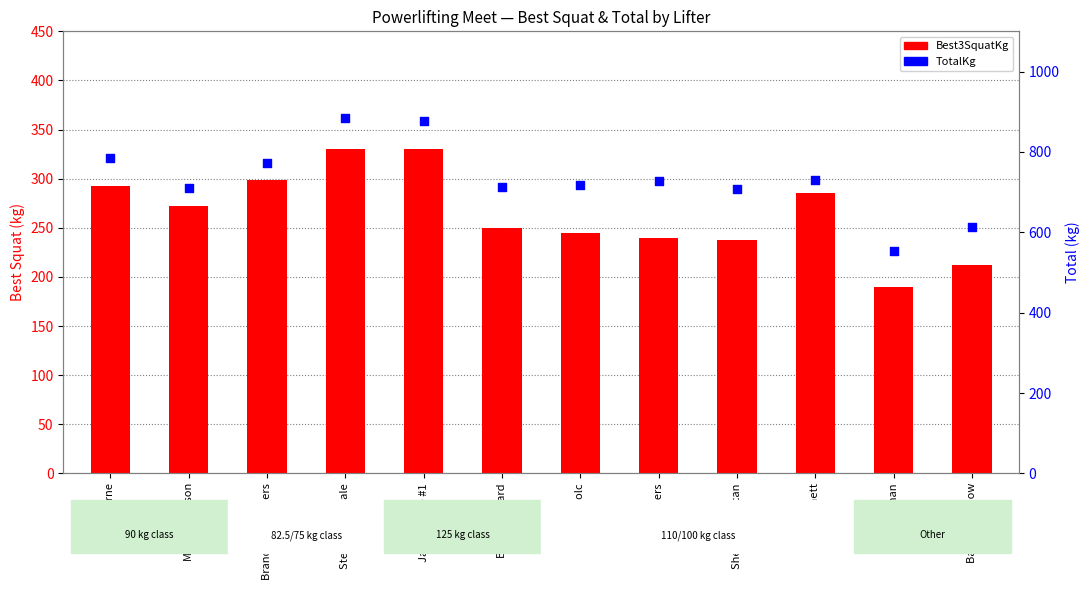

What are all the series names shown in the legend?

Best3SquatKg, TotalKg